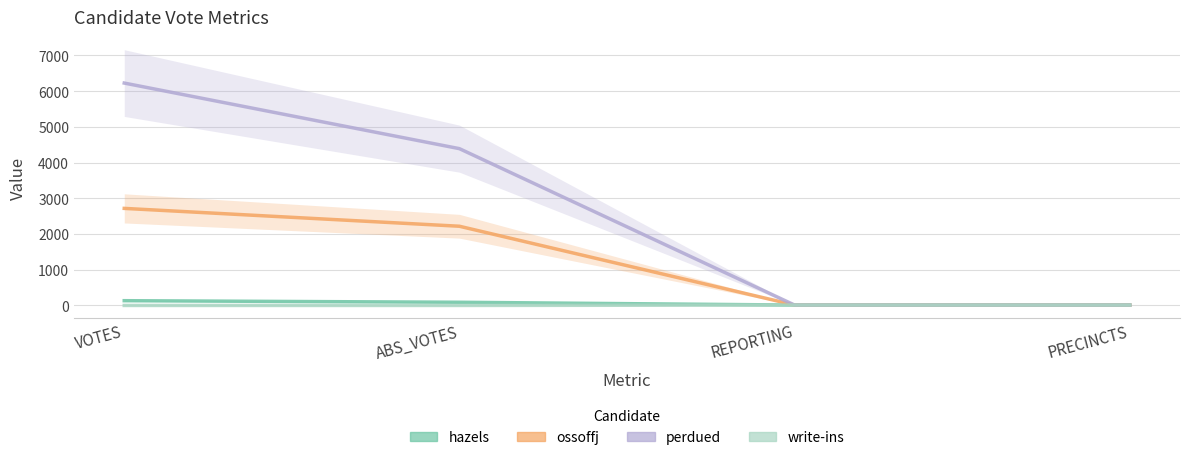

Which series has the largest total across all categories?

perdued